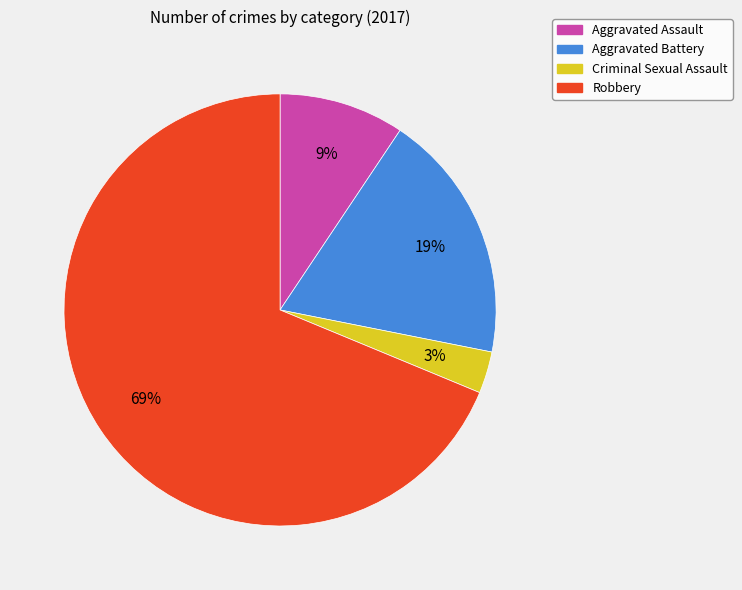

What percentage is the Aggravated Battery slice, to the nearest percent?

19%